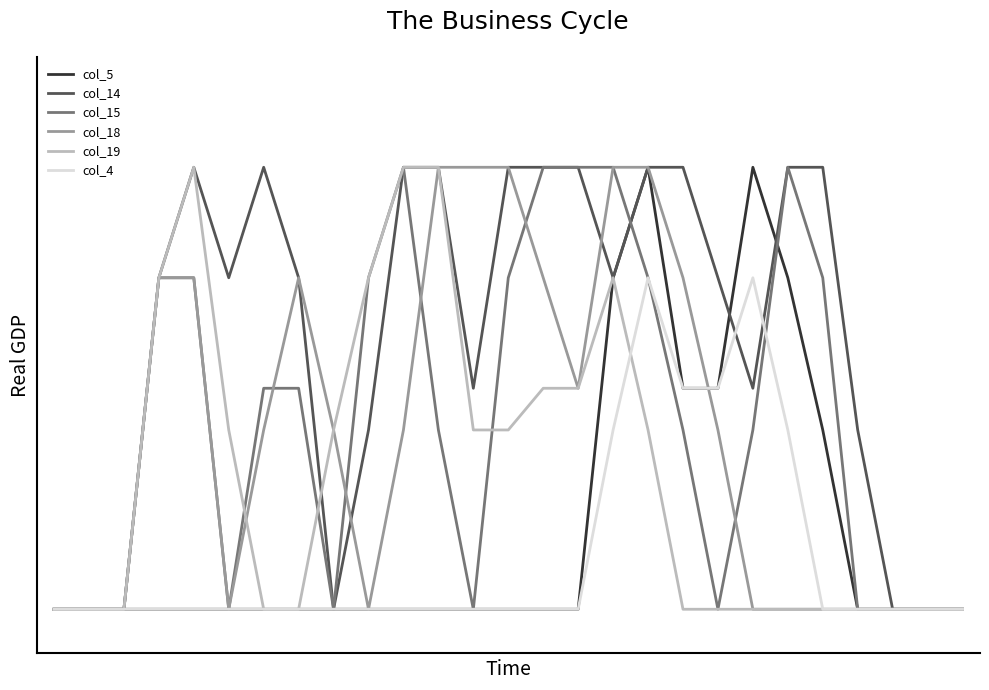

At which label is col_14 closest to 1?

12